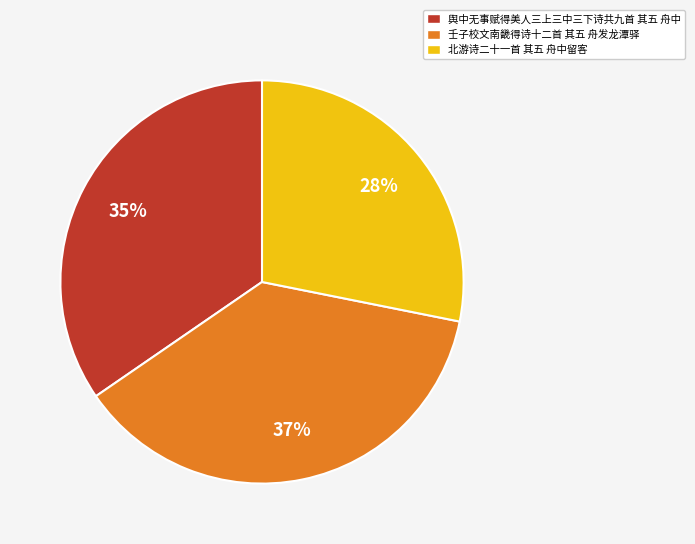

Count the number of slices in the pie.

3